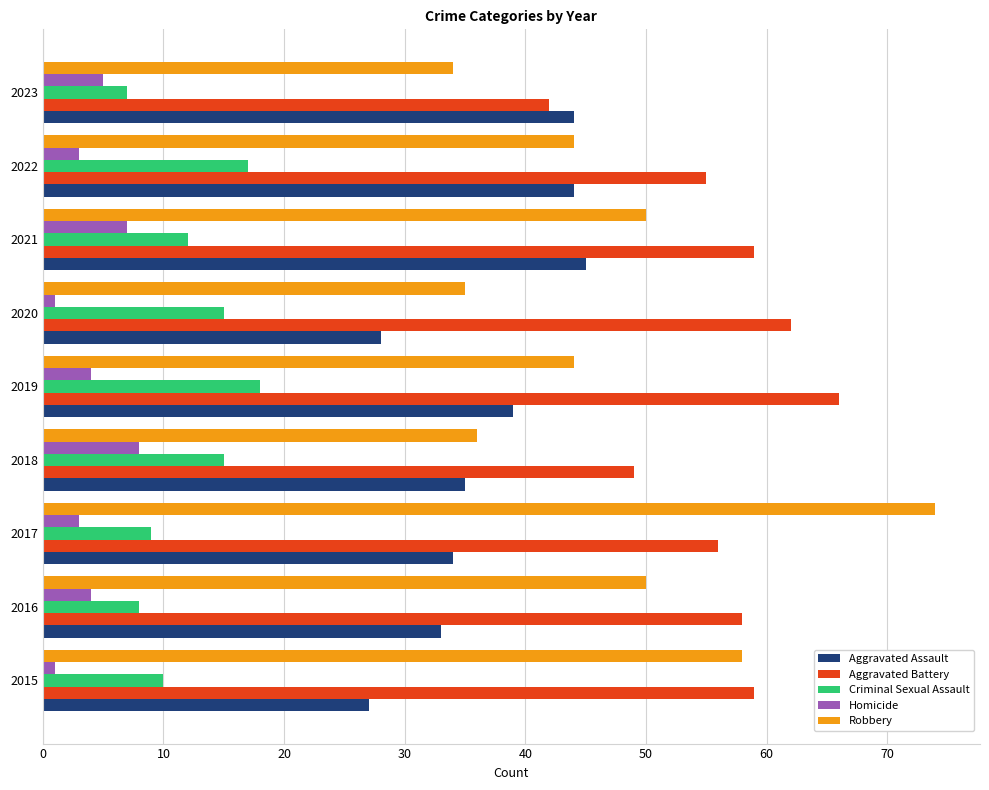

The Robbery series shows 43 at 2017. True or false?

False